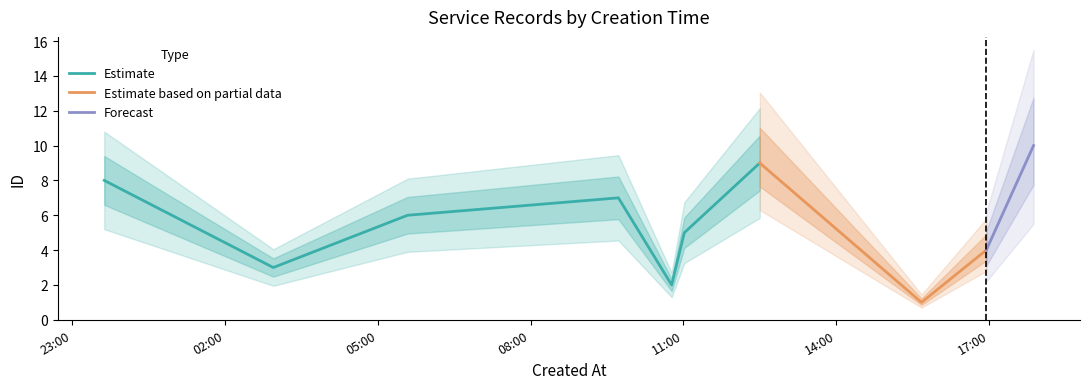

Which category has the highest value across all series?

2024-05-20T17:52:24